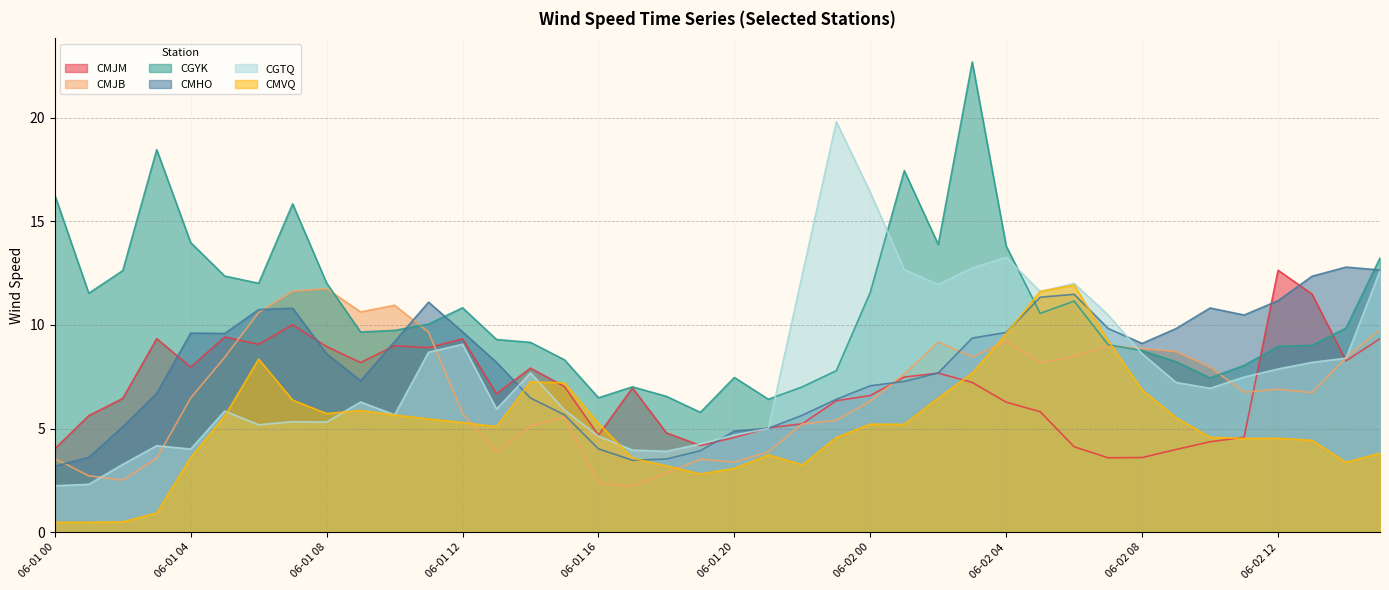

Reading left to right, what are all the values shown in this chart?

CMJM: 06-01 00=4.0	06-01 01=5.6	06-01 02=6.5	06-01 03=9.3	06-01 04=8.0	06-01 05=9.4	06-01 06=9.1	06-01 07=10.0	06-01 08=9.0	06-01 09=8.2	06-01 10=9.0	06-01 11=8.9	06-01 12=9.3	06-01 13=6.7	06-01 14=7.9	06-01 15=7.0	06-01 16=4.7	06-01 17=7.0	06-01 18=4.8	06-01 19=4.2	06-01 20=4.6	06-01 21=5.0	06-01 22=5.2	06-01 23=6.3	06-02 00=6.6	06-02 01=7.5	06-02 02=7.7	06-02 03=7.2	06-02 04=6.3	06-02 05=5.8	06-02 06=4.1	06-02 07=3.6	06-02 08=3.6	06-02 09=4.0	06-02 10=4.4	06-02 11=4.6	06-02 12=12.6	06-02 13=11.5	06-02 14=8.3	06-02 15=9.3
CMJB: 06-01 00=3.6	06-01 01=2.7	06-01 02=2.5	06-01 03=3.6	06-01 04=6.5	06-01 05=8.4	06-01 06=10.6	06-01 07=11.6	06-01 08=11.8	06-01 09=10.6	06-01 10=10.9	06-01 11=9.7	06-01 12=5.7	06-01 13=3.9	06-01 14=5.1	06-01 15=5.6	06-01 16=2.4	06-01 17=2.2	06-01 18=2.9	06-01 19=3.5	06-01 20=3.4	06-01 21=3.9	06-01 22=5.2	06-01 23=5.4	06-02 00=6.3	06-02 01=7.6	06-02 02=9.2	06-02 03=8.5	06-02 04=9.2	06-02 05=8.2	06-02 06=8.5	06-02 07=9.0	06-02 08=8.9	06-02 09=8.7	06-02 10=8.0	06-02 11=6.8	06-02 12=6.9	06-02 13=6.7	06-02 14=8.4	06-02 15=9.8
CGYK: 06-01 00=16.3	06-01 01=11.5	06-01 02=12.6	06-01 03=18.4	06-01 04=14.0	06-01 05=12.4	06-01 06=12.0	06-01 07=15.8	06-01 08=12.0	06-01 09=9.7	06-01 10=9.7	06-01 11=10.0	06-01 12=10.8	06-01 13=9.3	06-01 14=9.2	06-01 15=8.3	06-01 16=6.5	06-01 17=7.0	06-01 18=6.6	06-01 19=5.8	06-01 20=7.5	06-01 21=6.4	06-01 22=7.0	06-01 23=7.8	06-02 00=11.6	06-02 01=17.4	06-02 02=13.9	06-02 03=22.7	06-02 04=13.8	06-02 05=10.6	06-02 06=11.2	06-02 07=9.1	06-02 08=8.8	06-02 09=8.2	06-02 10=7.5	06-02 11=8.1	06-02 12=9.0	06-02 13=9.0	06-02 14=9.8	06-02 15=13.2
CMHO: 06-01 00=3.2	06-01 01=3.6	06-01 02=5.1	06-01 03=6.7	06-01 04=9.6	06-01 05=9.6	06-01 06=10.7	06-01 07=10.8	06-01 08=8.6	06-01 09=7.3	06-01 10=9.2	06-01 11=11.1	06-01 12=9.7	06-01 13=8.2	06-01 14=6.5	06-01 15=5.7	06-01 16=4.0	06-01 17=3.5	06-01 18=3.5	06-01 19=3.9	06-01 20=4.9	06-01 21=5.0	06-01 22=5.7	06-01 23=6.4	06-02 00=7.1	06-02 01=7.3	06-02 02=7.7	06-02 03=9.4	06-02 04=9.6	06-02 05=11.3	06-02 06=11.5	06-02 07=9.8	06-02 08=9.1	06-02 09=9.8	06-02 10=10.8	06-02 11=10.5	06-02 12=11.2	06-02 13=12.3	06-02 14=12.8	06-02 15=12.7
CGTQ: 06-01 00=2.2	06-01 01=2.3	06-01 02=3.3	06-01 03=4.2	06-01 04=4.0	06-01 05=5.8	06-01 06=5.2	06-01 07=5.3	06-01 08=5.3	06-01 09=6.3	06-01 10=5.7	06-01 11=8.7	06-01 12=9.1	06-01 13=6.0	06-01 14=7.7	06-01 15=5.9	06-01 16=4.6	06-01 17=4.0	06-01 18=3.9	06-01 19=4.3	06-01 20=4.7	06-01 21=5.0	06-01 22=12.4	06-01 23=19.8	06-02 00=16.4	06-02 01=12.7	06-02 02=11.9	06-02 03=12.8	06-02 04=13.3	06-02 05=11.6	06-02 06=12.0	06-02 07=10.5	06-02 08=8.6	06-02 09=7.2	06-02 10=7.0	06-02 11=7.5	06-02 12=7.9	06-02 13=8.2	06-02 14=8.4	06-02 15=12.6
CMVQ: 06-01 00=0.5	06-01 01=0.5	06-01 02=0.5	06-01 03=0.9	06-01 04=3.6	06-01 05=5.6	06-01 06=8.4	06-01 07=6.4	06-01 08=5.7	06-01 09=5.9	06-01 10=5.7	06-01 11=5.5	06-01 12=5.3	06-01 13=5.1	06-01 14=7.3	06-01 15=7.2	06-01 16=5.3	06-01 17=3.6	06-01 18=3.2	06-01 19=2.8	06-01 20=3.1	06-01 21=3.7	06-01 22=3.3	06-01 23=4.6	06-02 00=5.2	06-02 01=5.2	06-02 02=6.5	06-02 03=7.7	06-02 04=9.6	06-02 05=11.6	06-02 06=11.9	06-02 07=9.2	06-02 08=6.9	06-02 09=5.5	06-02 10=4.6	06-02 11=4.5	06-02 12=4.5	06-02 13=4.4	06-02 14=3.4	06-02 15=3.8